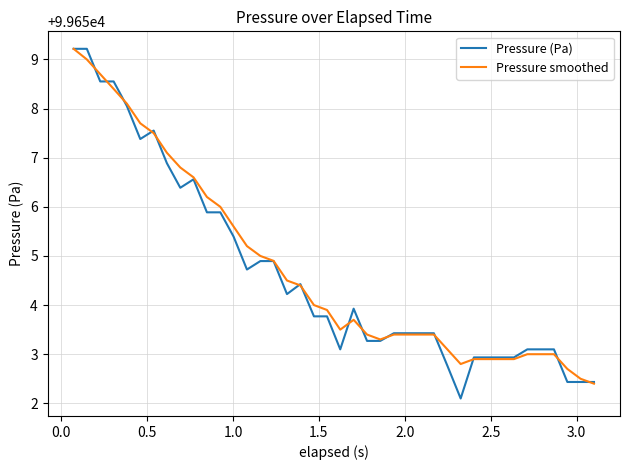

Reading left to right, list all the values displayed in this chart.

Pressure (Pa): 99659.2	99659.2	99658.6	99658.6	99658.1	99657.4	99657.6	99656.9	99656.4	99656.6	99655.9	99655.9	99655.4	99654.7	99654.9	99654.9	99654.2	99654.4	99653.8	99653.8	99653.1	99653.9	99653.3	99653.3	99653.4	99653.4	99653.4	99653.4	99652.8	99652.1	99652.9	99652.9	99652.9	99652.9	99653.1	99653.1	99653.1	99652.4	99652.4	99652.4
Pressure smoothed: 99659.2	99659.0	99658.7	99658.4	99658.1	99657.7	99657.5	99657.1	99656.8	99656.6	99656.2	99656.0	99655.6	99655.2	99655.0	99654.9	99654.5	99654.4	99654.0	99653.9	99653.5	99653.7	99653.4	99653.3	99653.4	99653.4	99653.4	99653.4	99653.1	99652.8	99652.9	99652.9	99652.9	99652.9	99653.0	99653.0	99653.0	99652.7	99652.5	99652.4